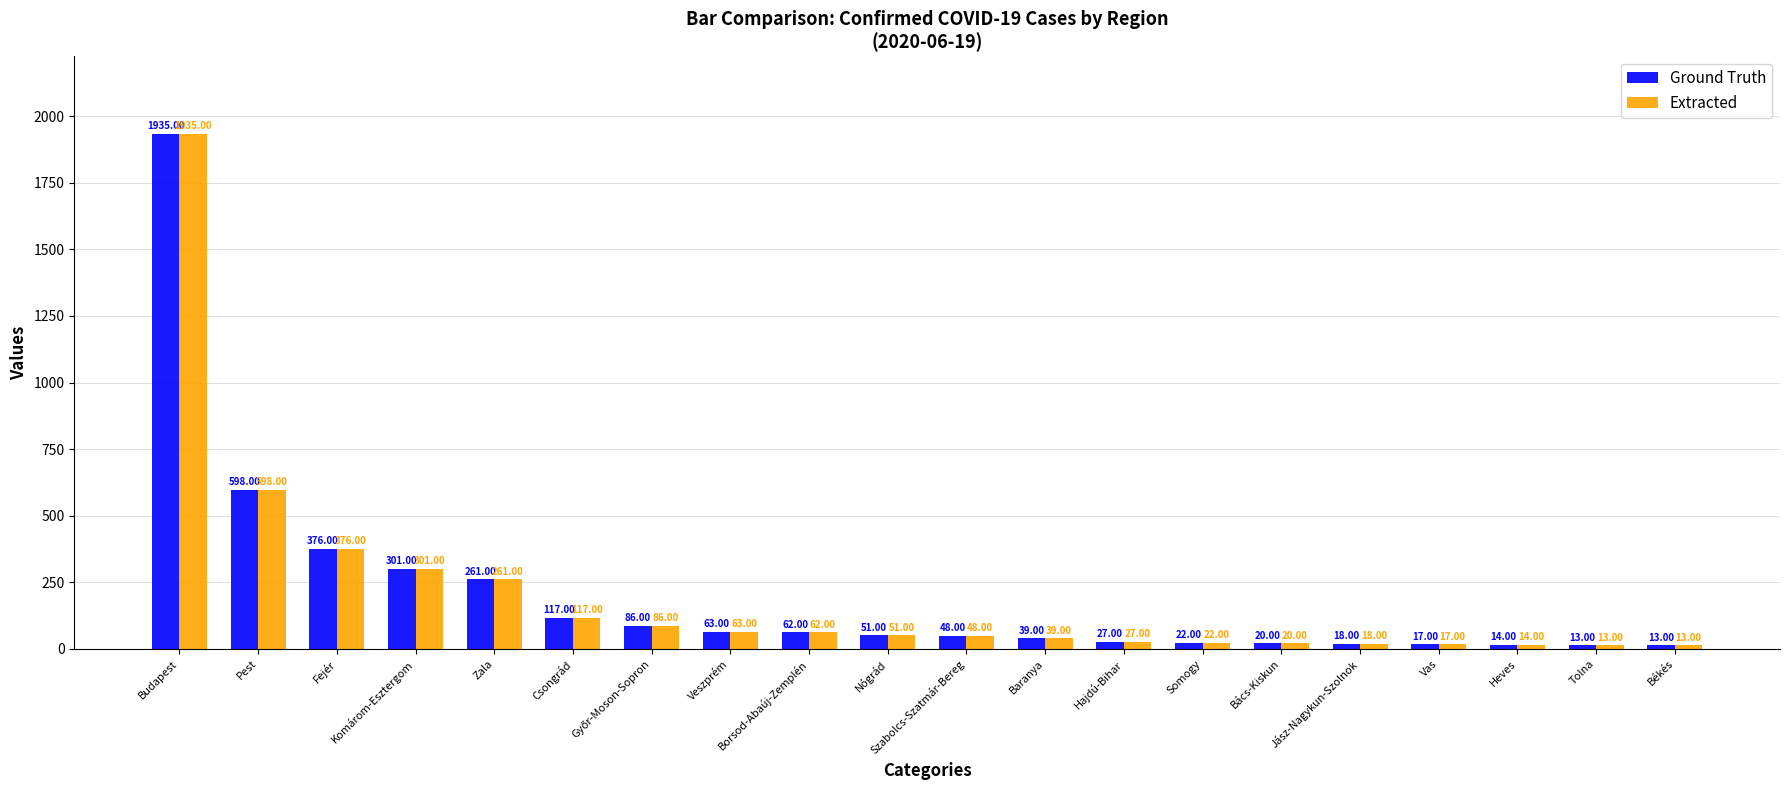

What is the difference between the Ground Truth values at Budapest and Tolna?

1922